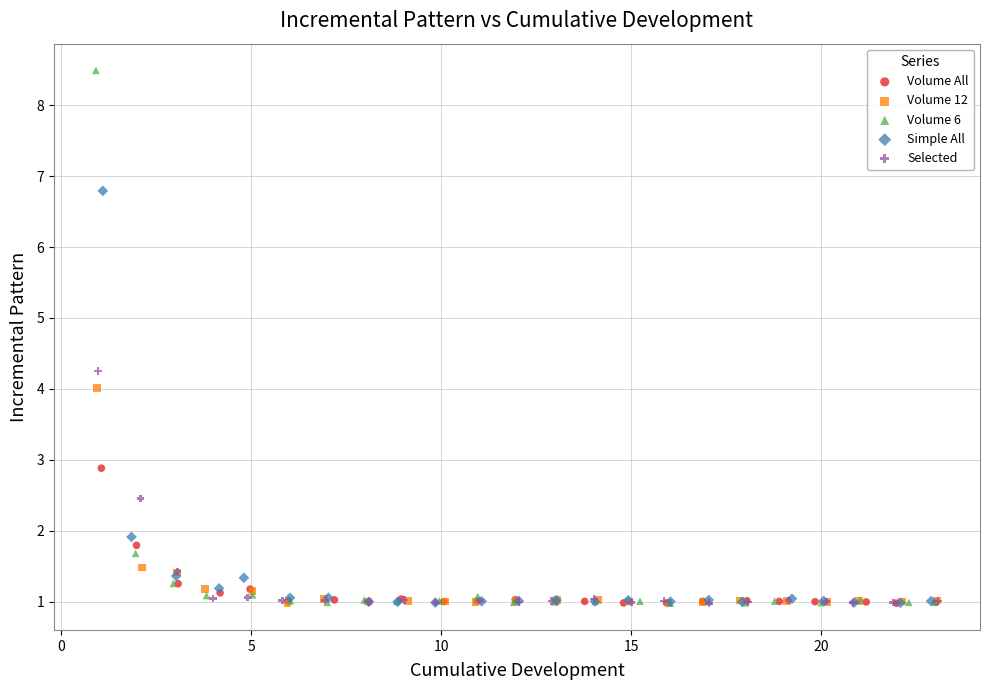

Which series reaches the maximum Y coordinate?

Volume 6